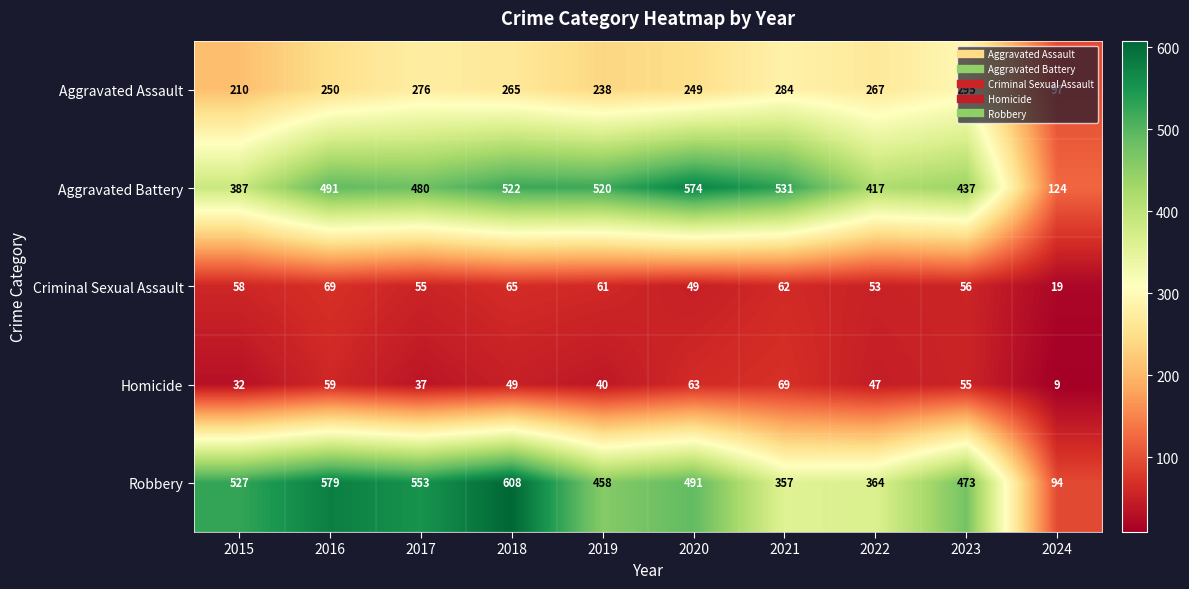

The Robbery series shows 473 at 2023. True or false?

True